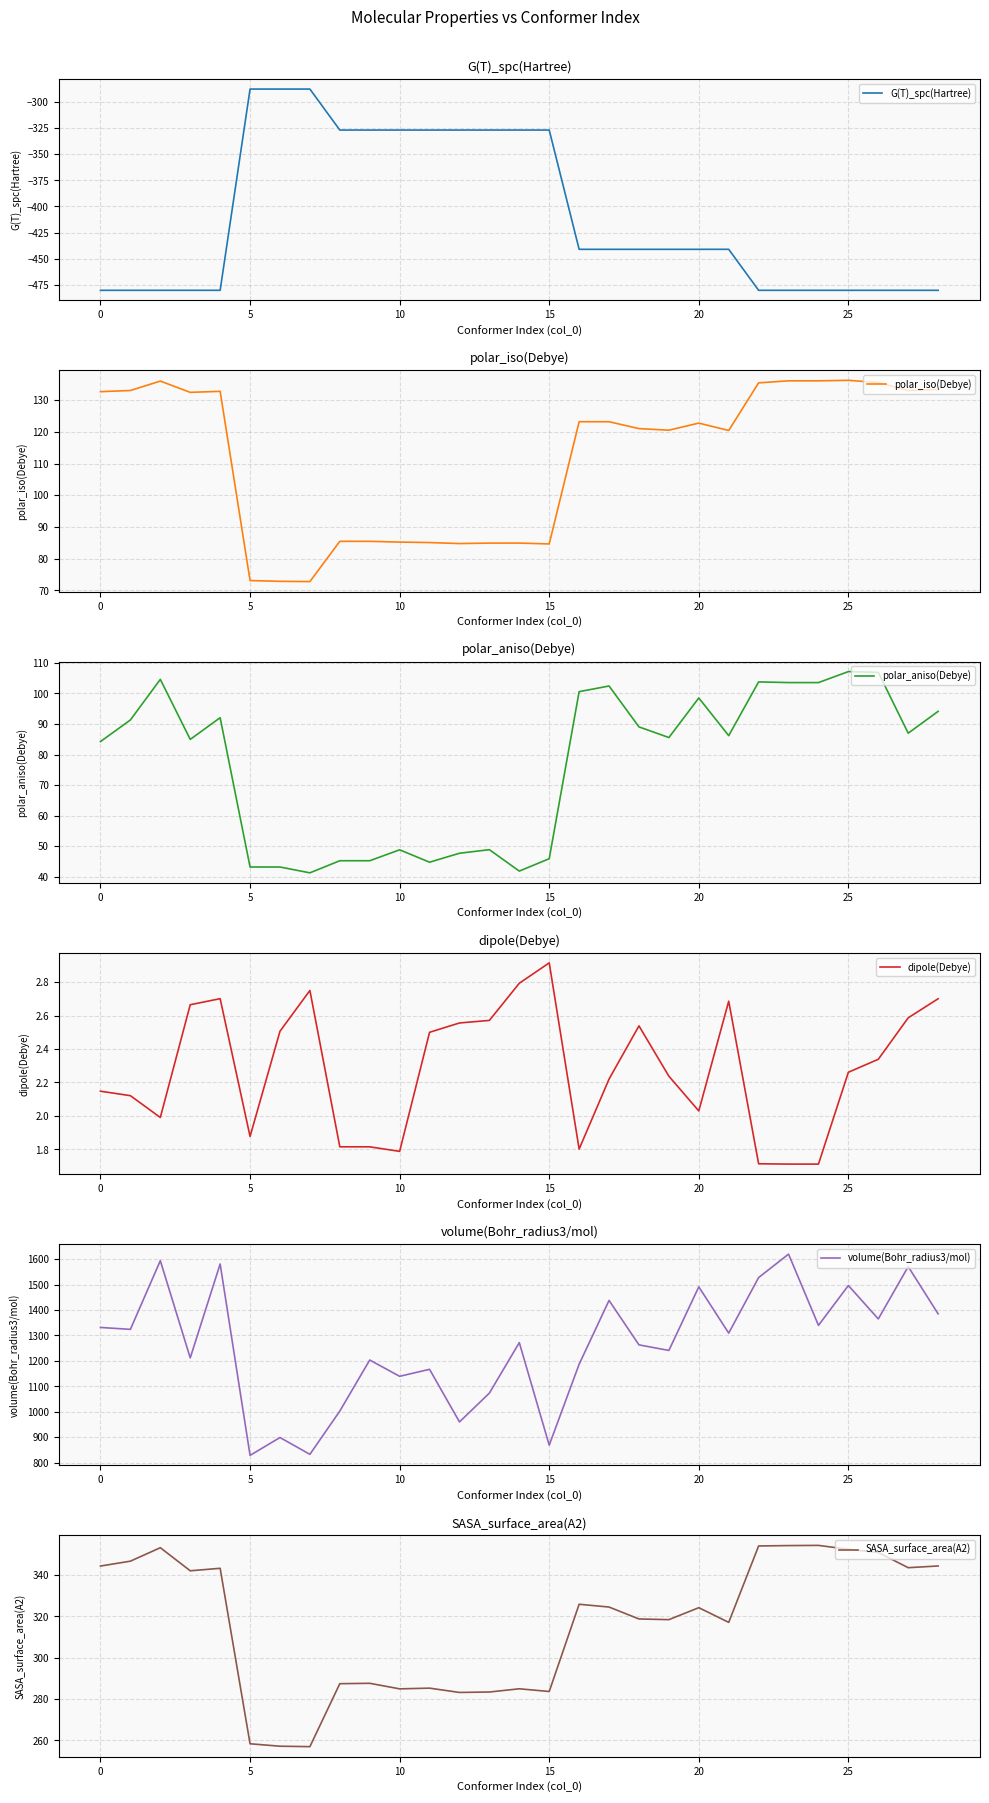

Which series has the largest total across all categories?

volume(Bohr_radius3/mol)